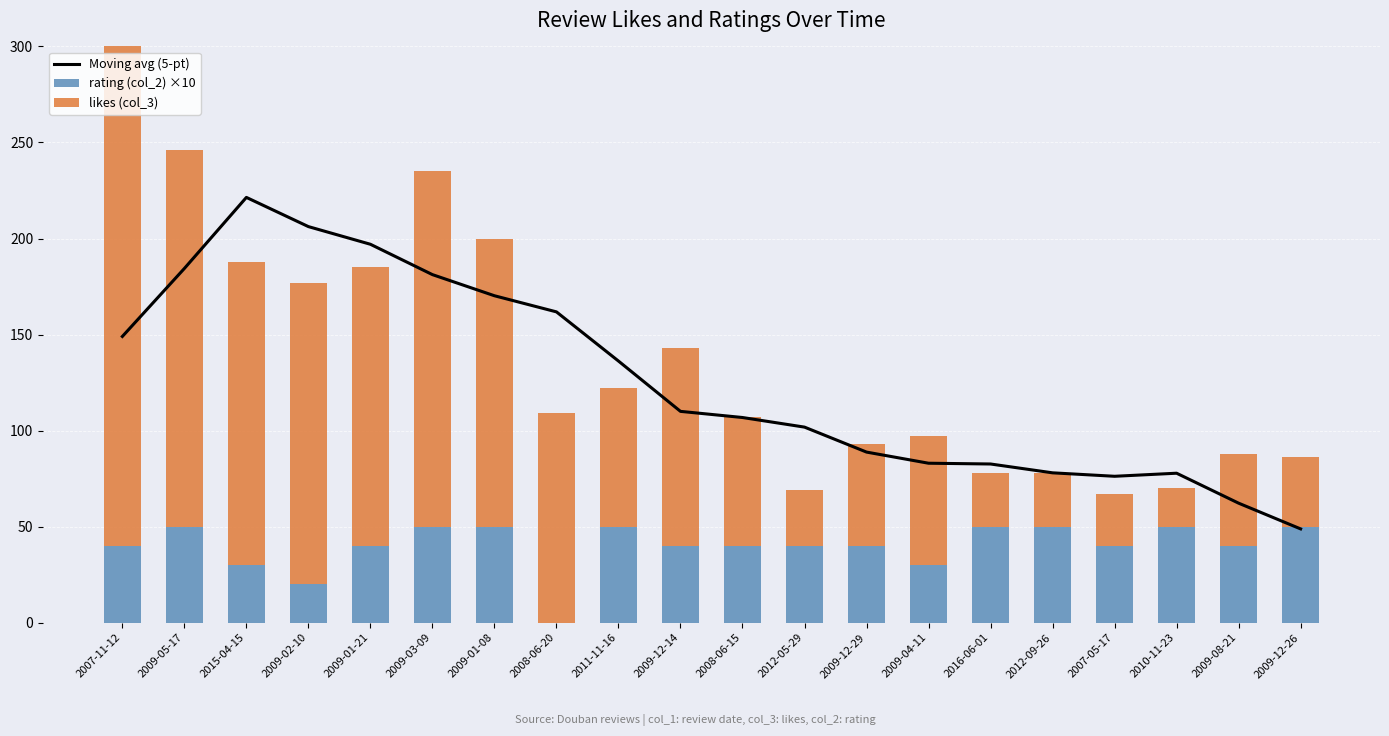

What is the difference between the maximum and minimum values in the Moving avg (5-pt) series?

172.6